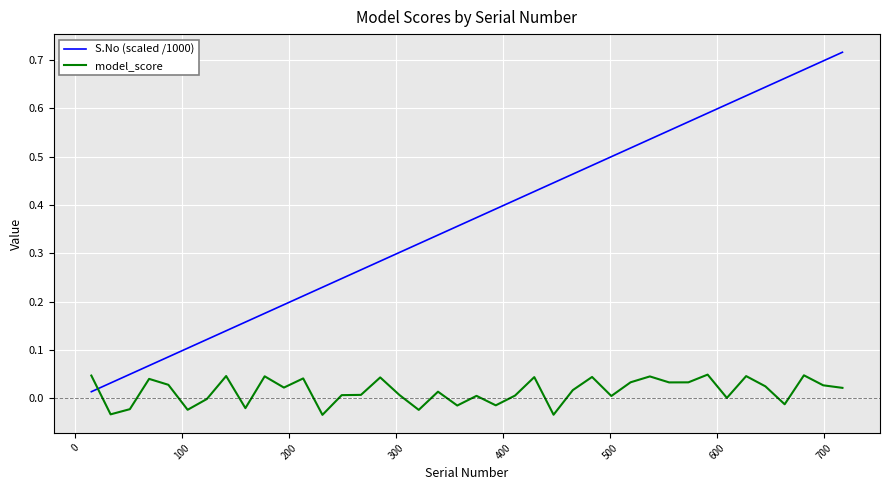

List the series in order of their overall mean, highest first.

S.No (scaled /1000), model_score